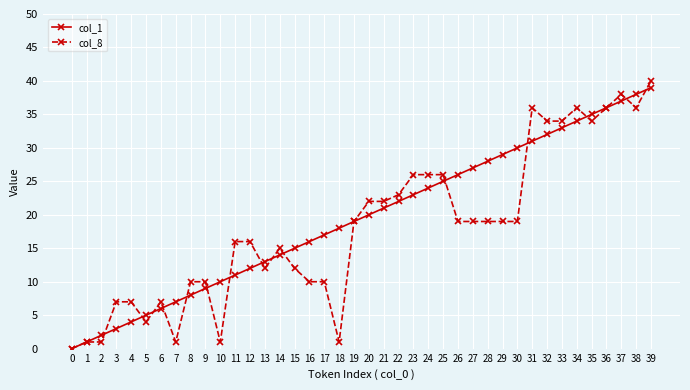

How many categories are shown in the chart?

40